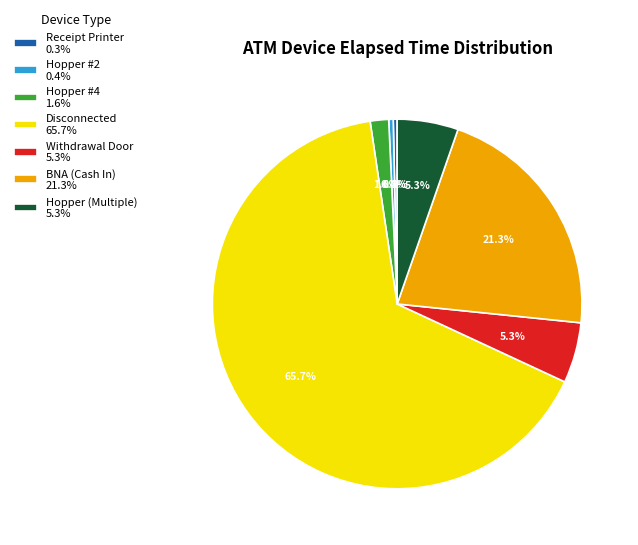

Combined, do BNA (Cash In) 21.3% and Hopper (Multiple) 5.3% account for over 50%?

No